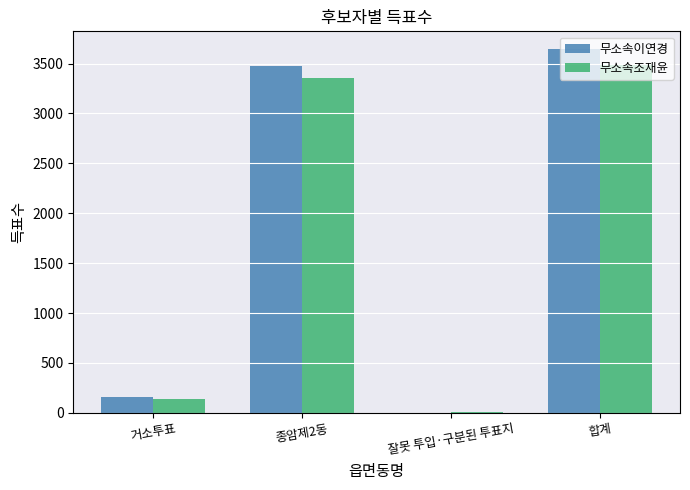

Between 종암제2동 and 잘못 투입·구분된 투표지, which series saw the biggest shift?

무소속이연경